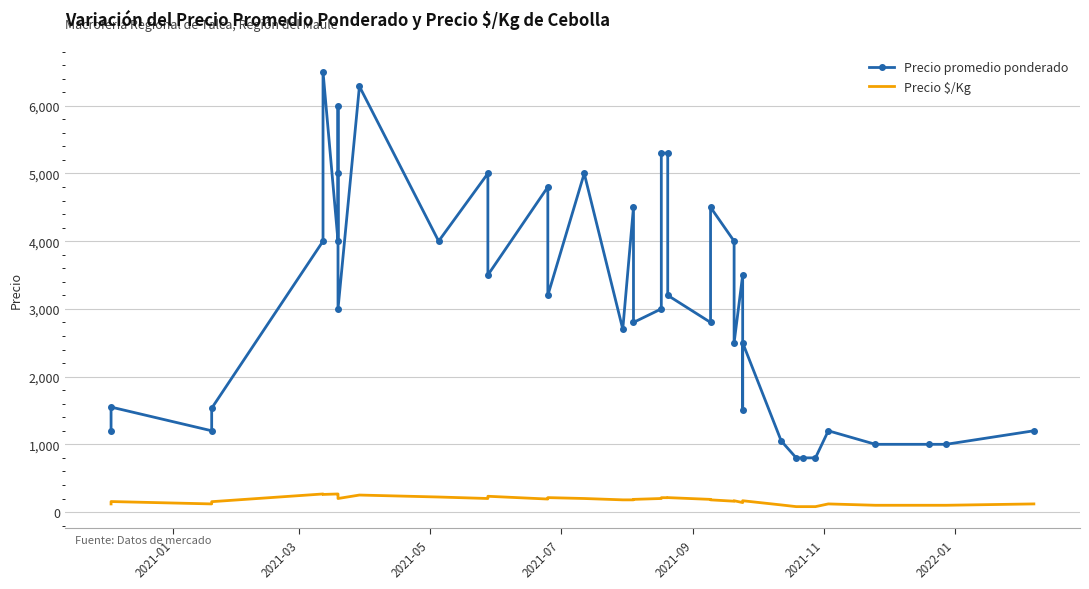

True or false: Precio $/Kg and Precio promedio ponderado cross at least once.

False